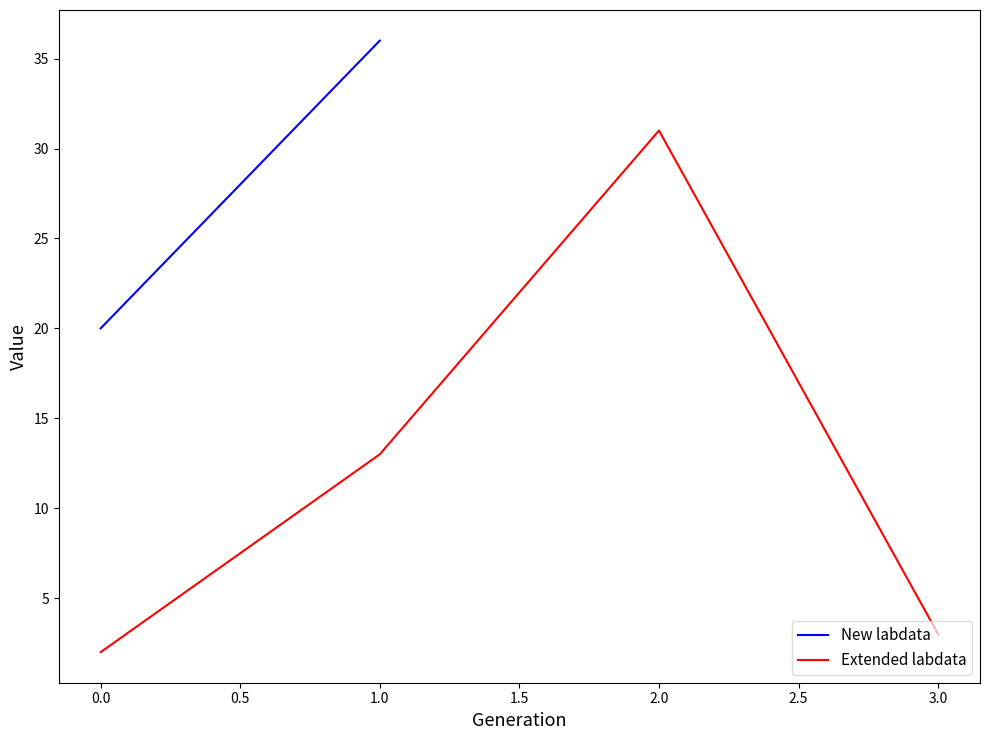

True or false: Extended labdata has more than 0 points higher than both neighbors.

True